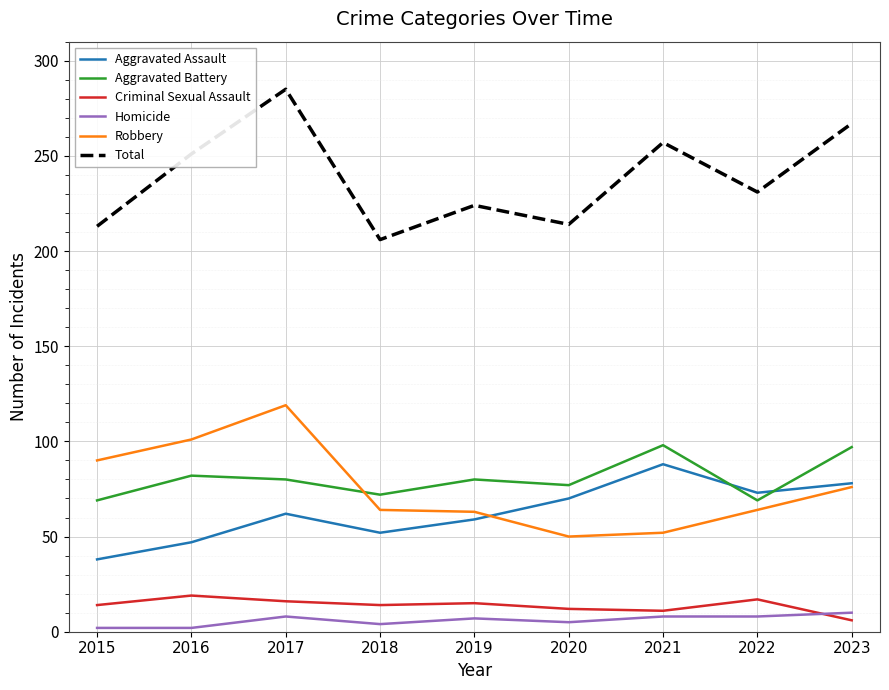

Which series changed the most between 2016 and 2023?

Aggravated Assault